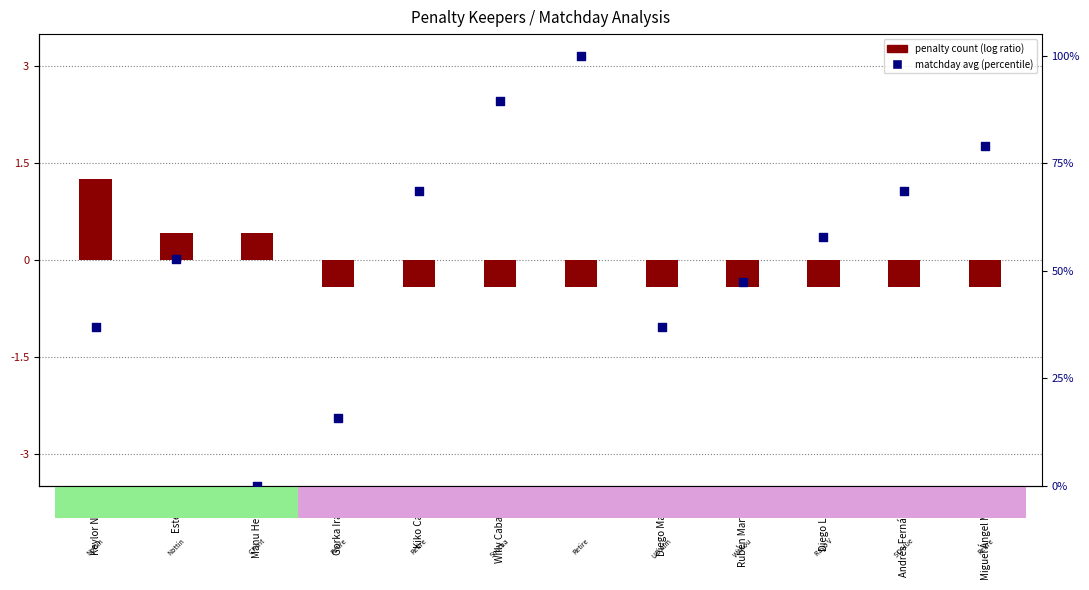

At how many categories does at least one series exceed 68?

5